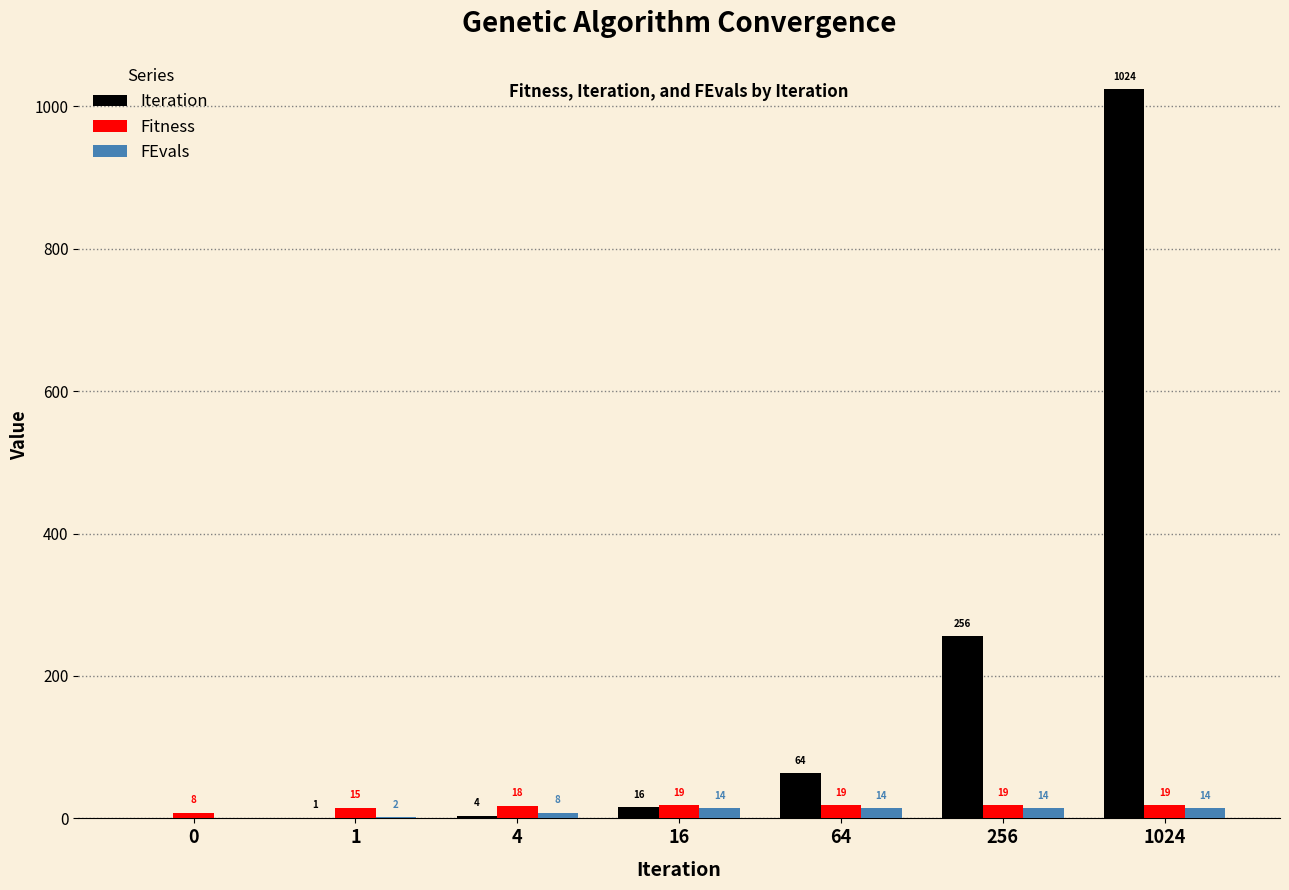

Reading left to right, extract all data points from this chart.

Iteration: 0=0	1=1	4=4	16=16	64=64	256=256	1024=1024
Fitness: 0=8	1=15	4=18	16=19	64=19	256=19	1024=19
FEvals: 0=0	1=2	4=8	16=14	64=14	256=14	1024=14